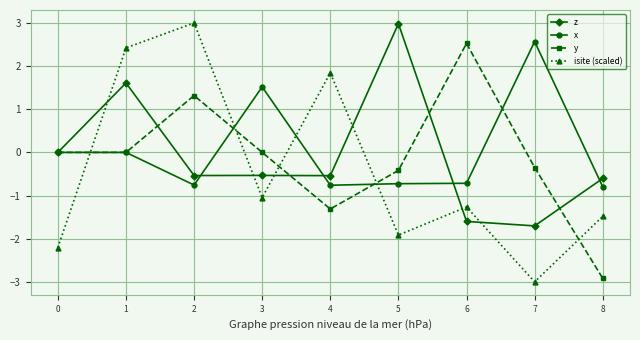

Between 7 and 8, which series saw the biggest shift?

x